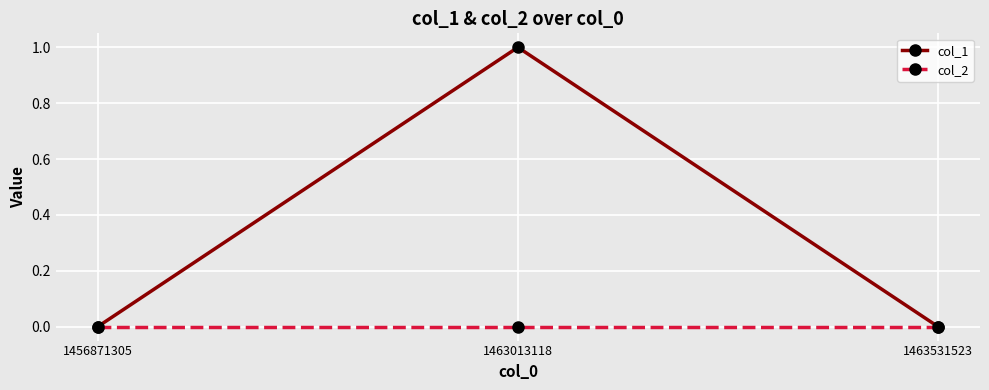

Which series has the largest total across all categories?

col_1